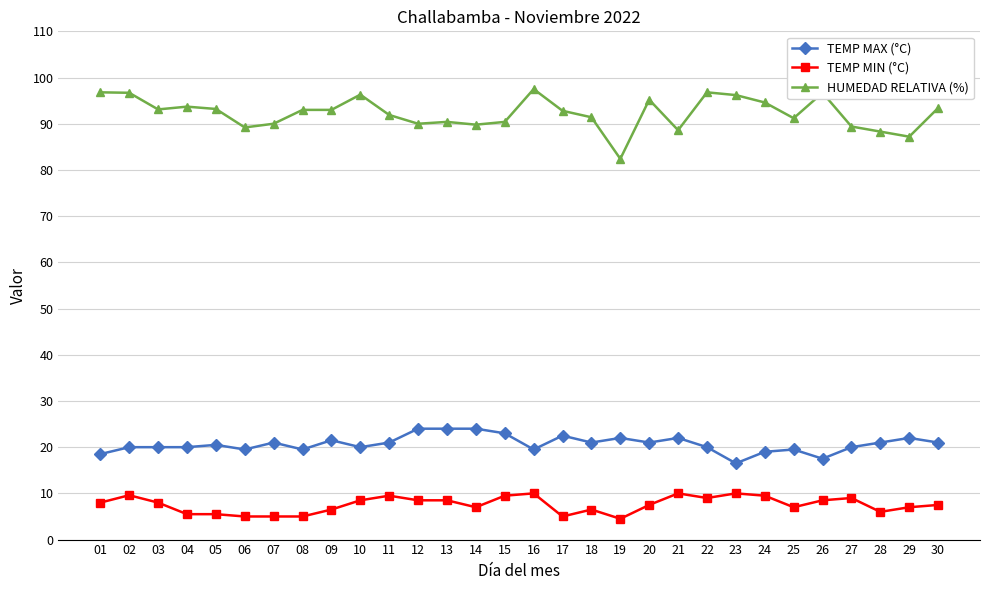

What is the sum of all TEMP MAX (°C) values?

621.0